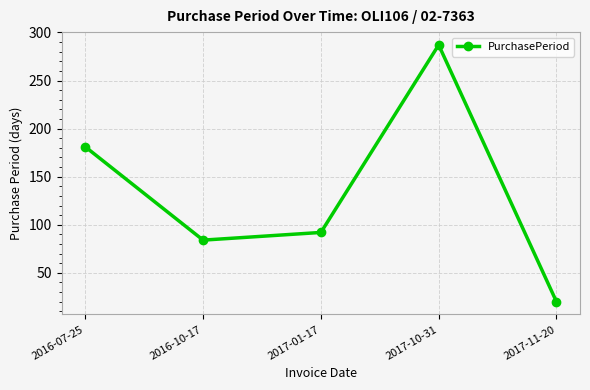

Reading left to right, list all the values displayed in this chart.

2016-07-25=181	2016-10-17=84	2017-01-17=92	2017-10-31=287	2017-11-20=20